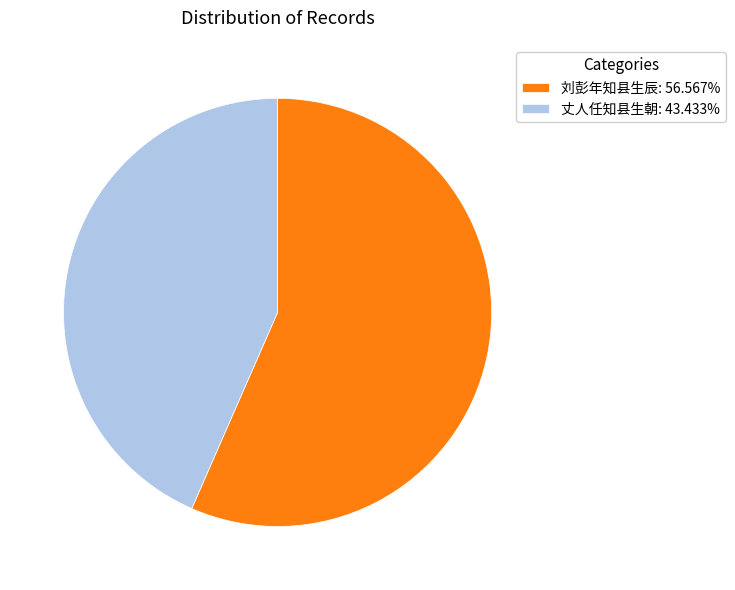

Approximately how many times larger is the value at 丈人任知县生朝: 43.433% compared to 刘彭年知县生辰: 56.567%?

0.8